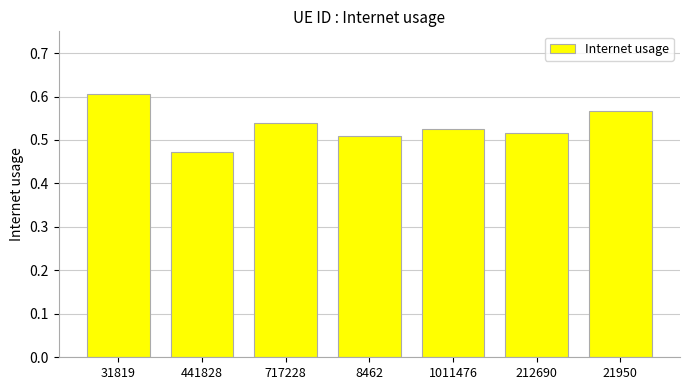

Which category has the highest value across all series?

31819